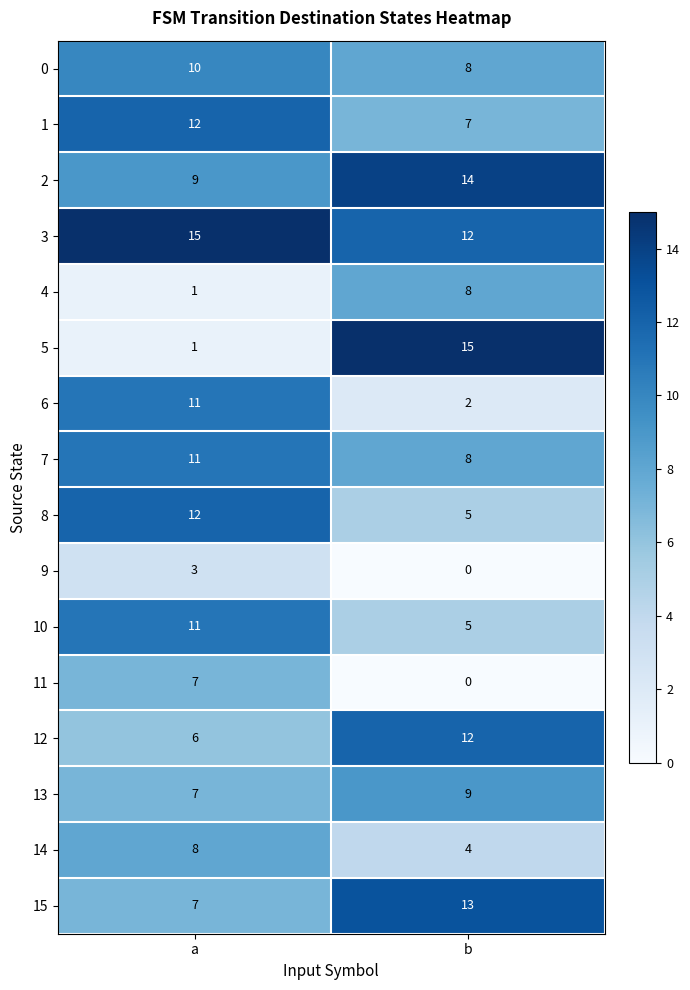

List the labels in order of 6 value, smallest first.

b, a